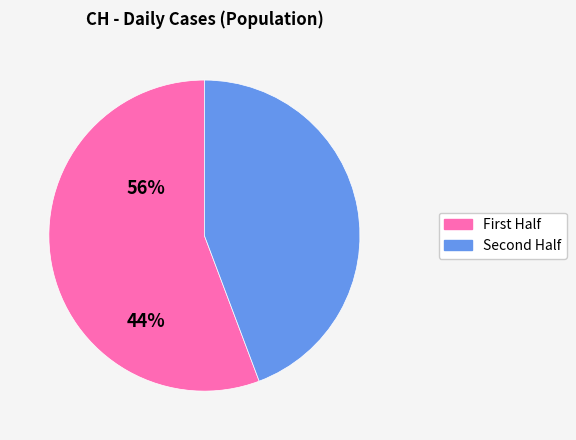

Rank the categories by value from highest to lowest.

First Half, Second Half